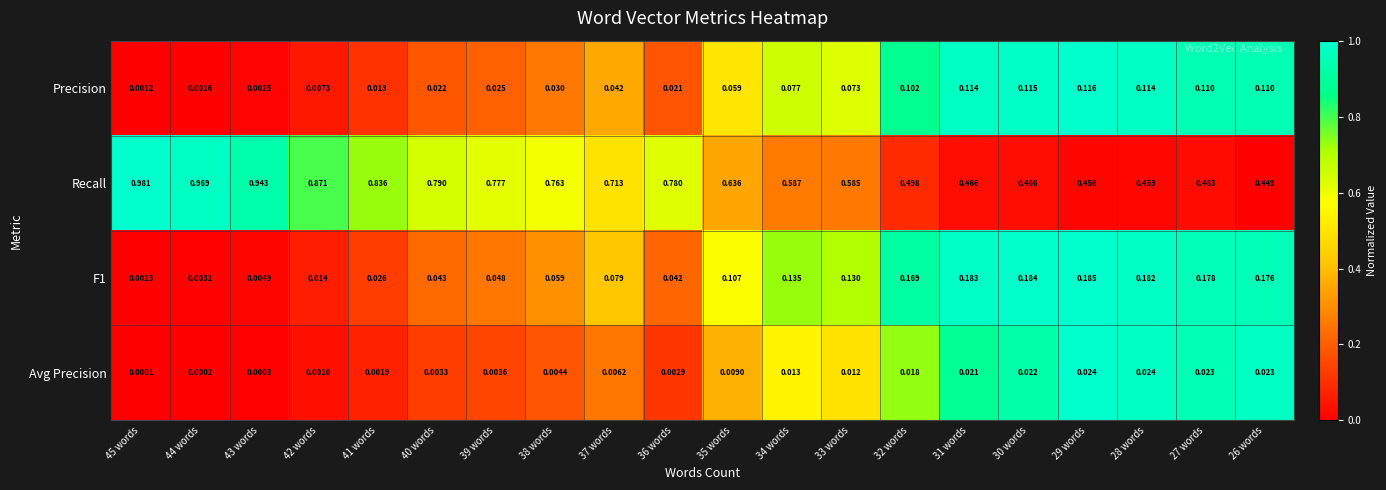

Which series has the largest total across all categories?

Recall